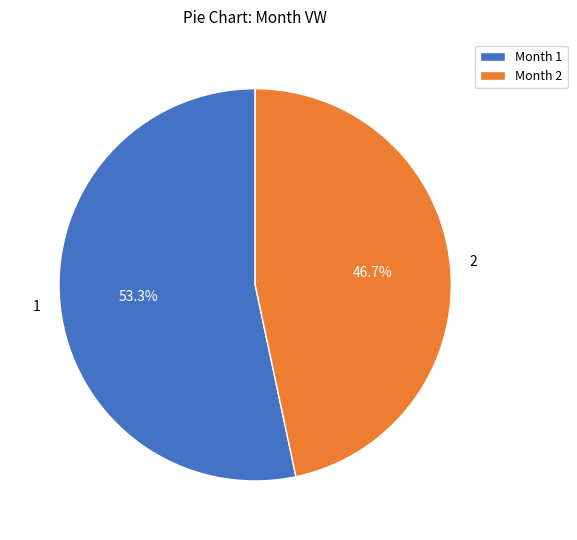

Is it true that 2 is 36% of the pie?

False